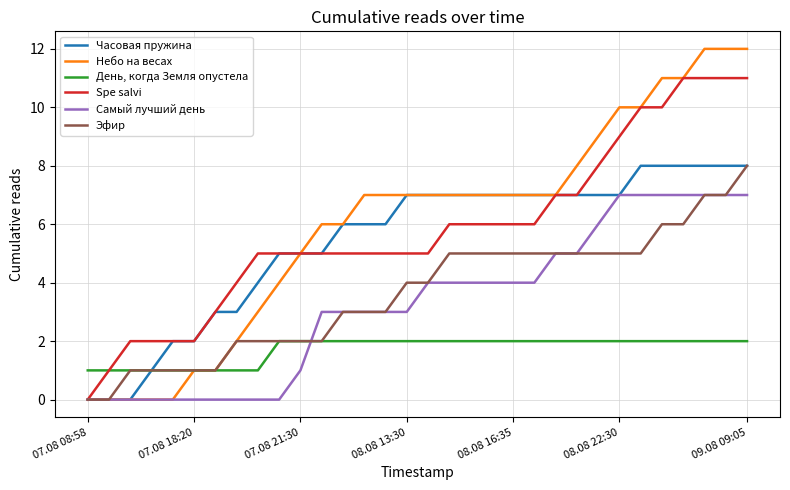

Count the number of data series in this chart.

6